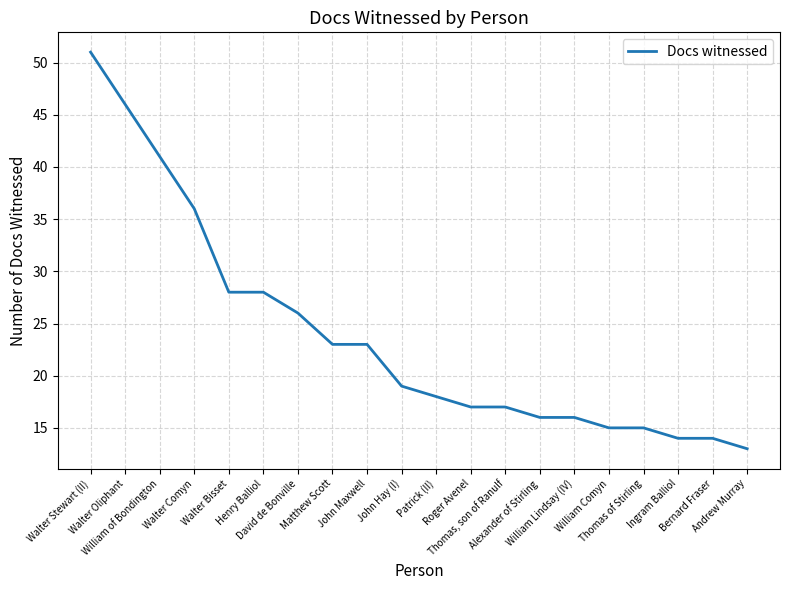

Reading left to right, transcribe all the data shown in this chart.

51	46	41	36	28	28	26	23	23	19	18	17	17	16	16	15	15	14	14	13